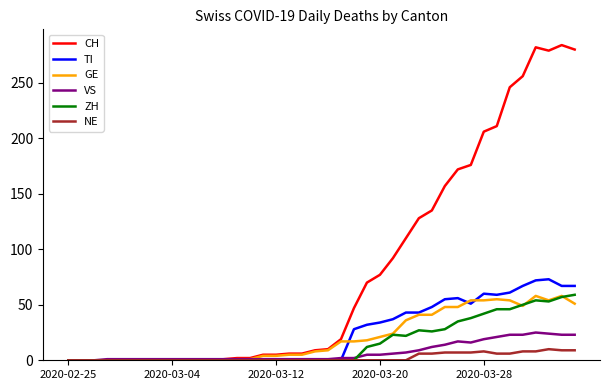

Which series has the largest total across all categories?

CH